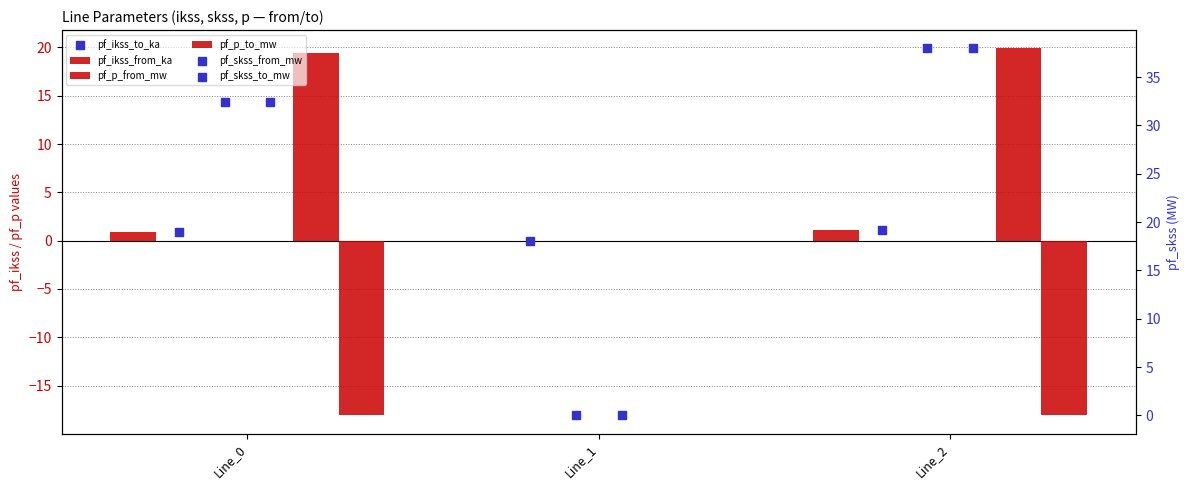

Which series contains the lowest Y value?

pf_p_to_mw